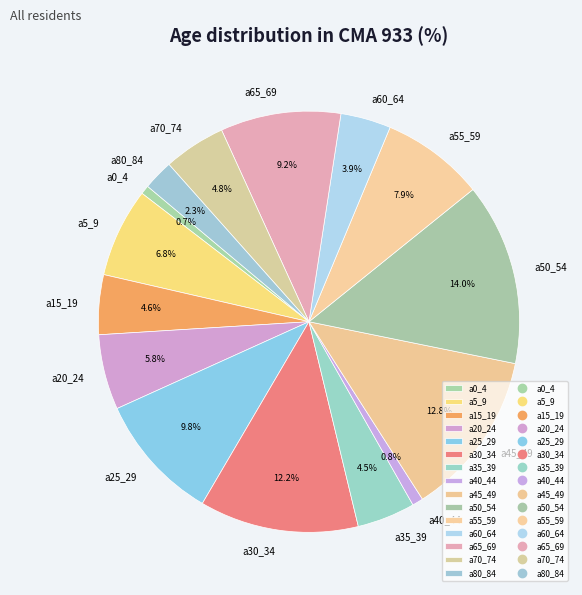

Which category has the biggest portion of the pie?

a50_54